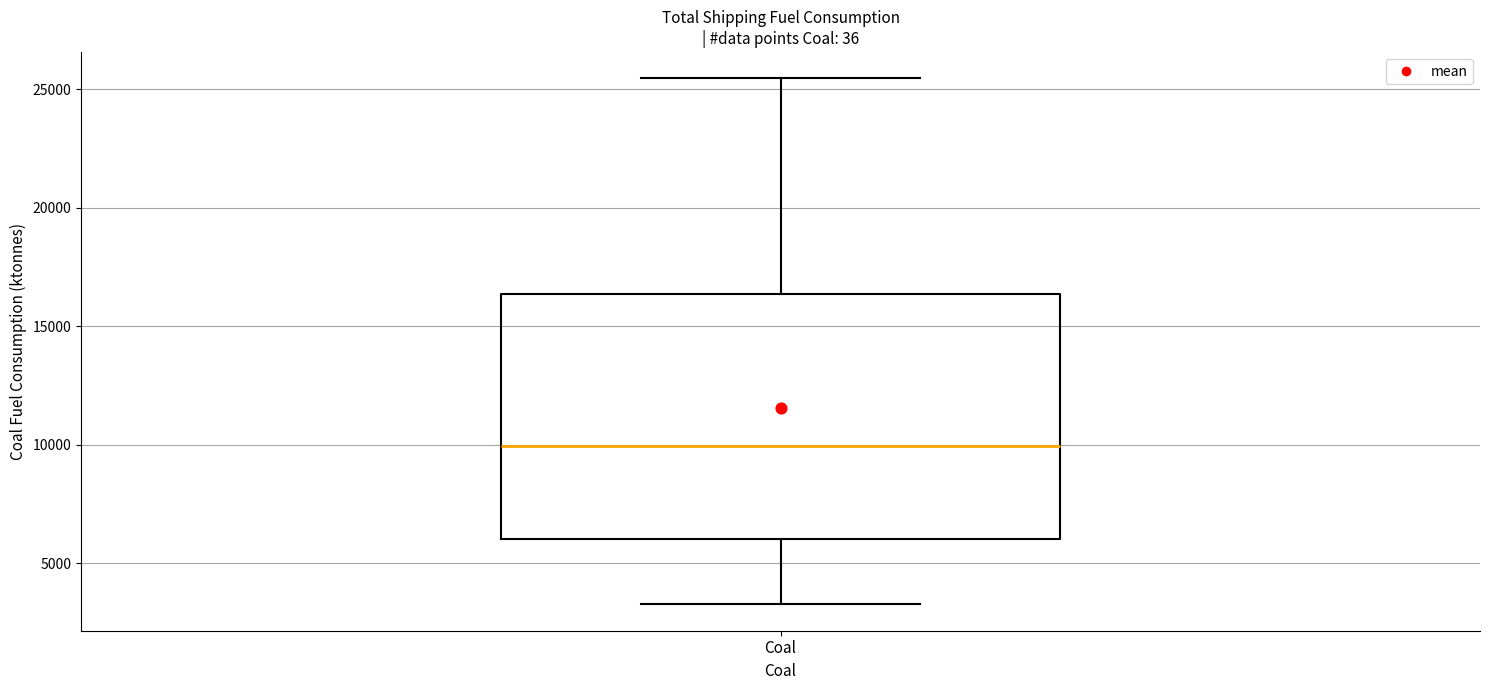

Read this box plot against the y-axis: the position of the median line, the range covered by the box, and the ends of both whiskers. The values are not printed on the chart, so give them approximately, as read against the axis.

median 10000, box 6000 to 16500, whiskers 3500 to 25500